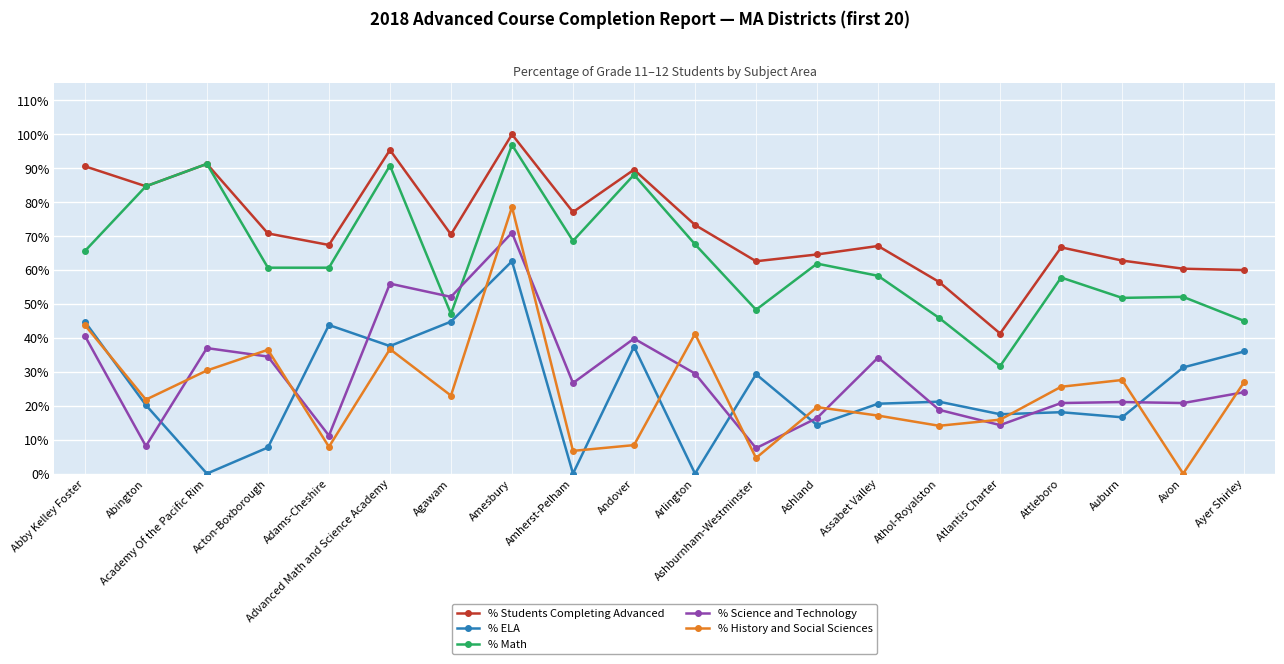

What is the average value of the % Science and Technology series?

29.2